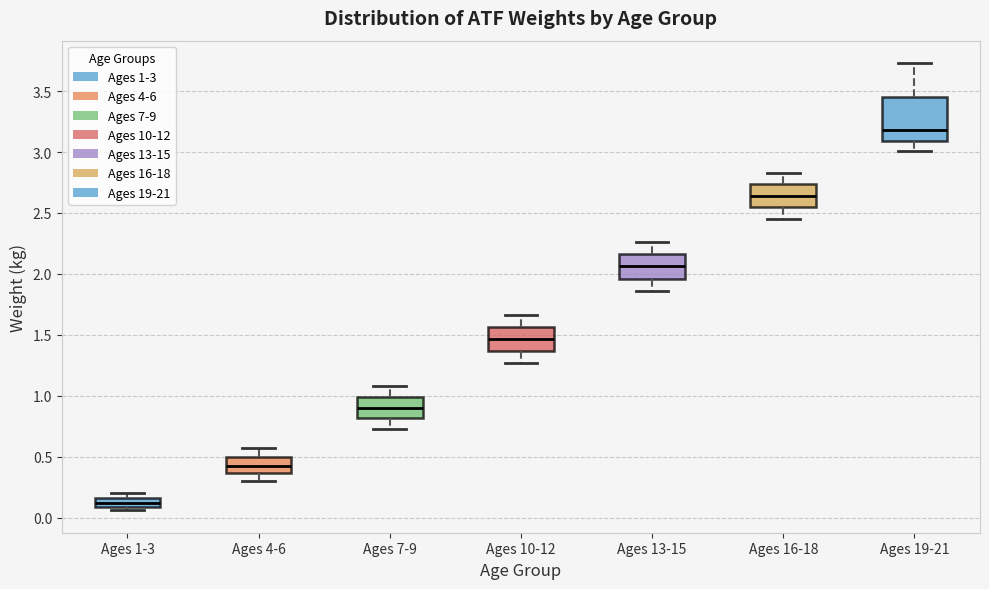

Which box has the lowest median line?

Ages 1-3